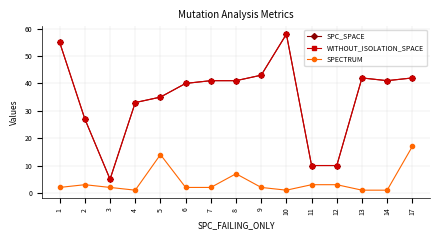

Is this an area chart (filled region under the line)?

No